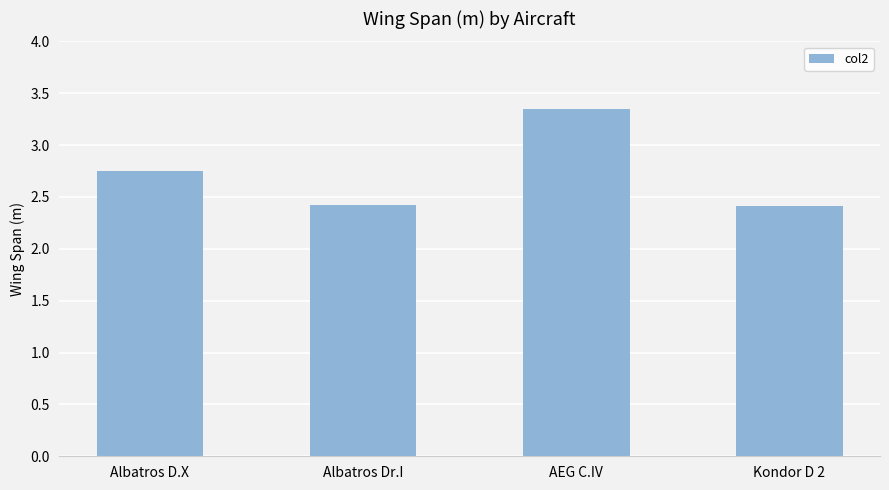

The chart shows a value of 2.4 at Albatros Dr.I. True or false?

True